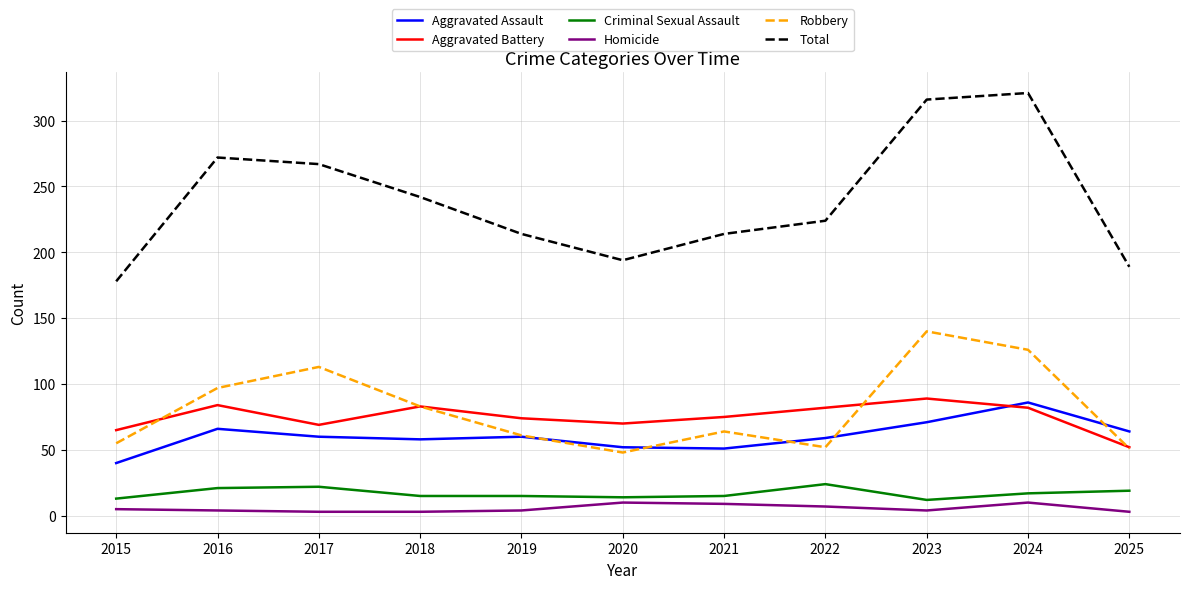

Which series has the widest spread of values?

Total